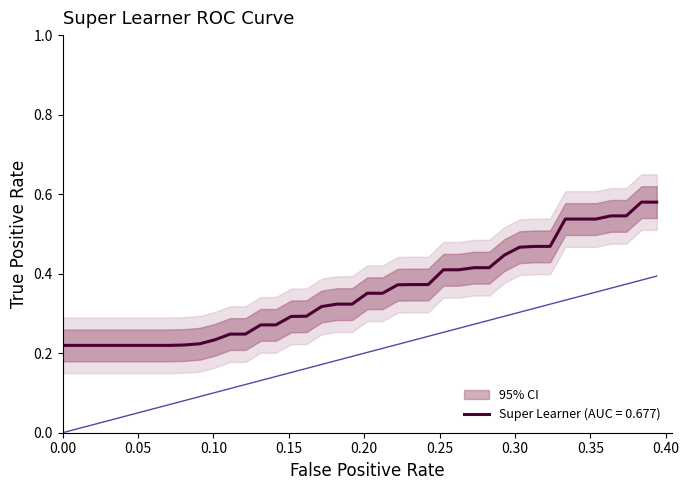

What is the difference between the maximum and minimum values?

0.4